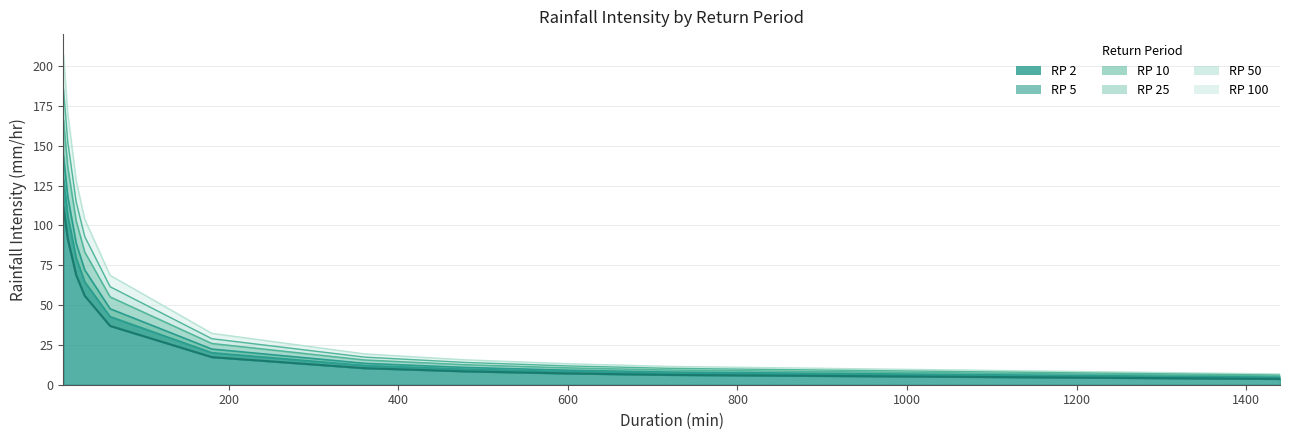

What is the smallest value displayed?

3.6